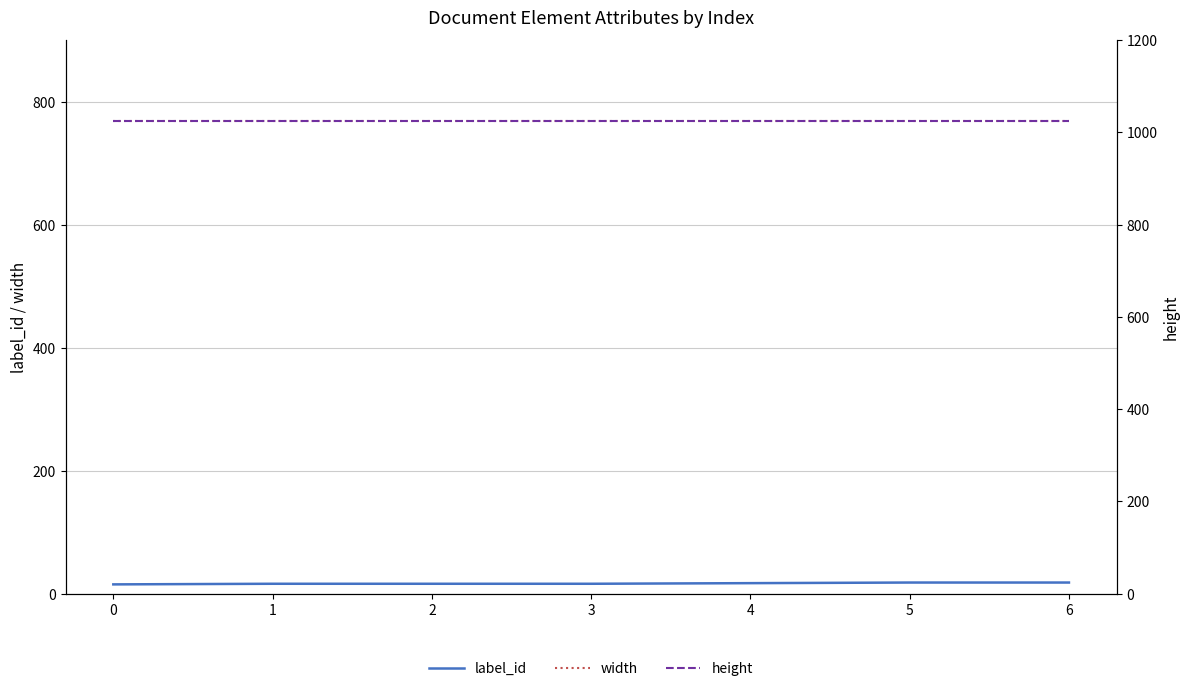

Reading left to right, what are all the values shown in this chart?

label_id: 15	16	16	16	17	18	18
width: 768	768	768	768	768	768	768
height: 1024	1024	1024	1024	1024	1024	1024